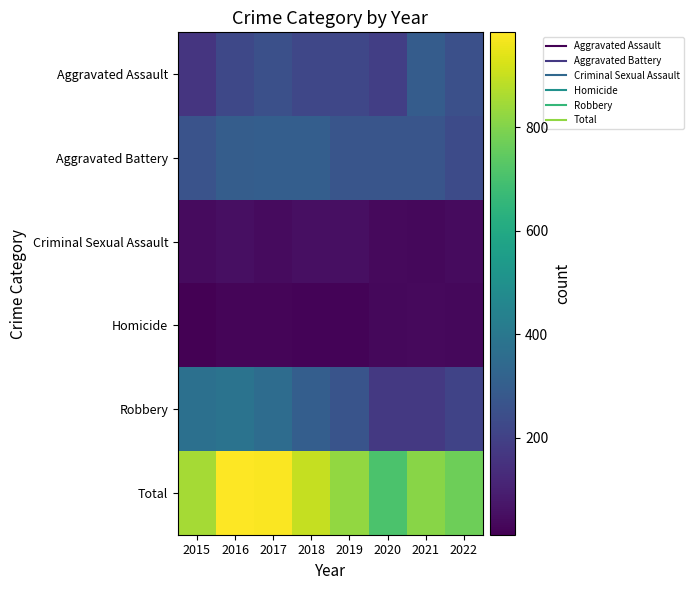

At 2015, list the series in order from largest to smallest.

Total, Robbery, Aggravated Battery, Aggravated Assault, Criminal Sexual Assault, Homicide